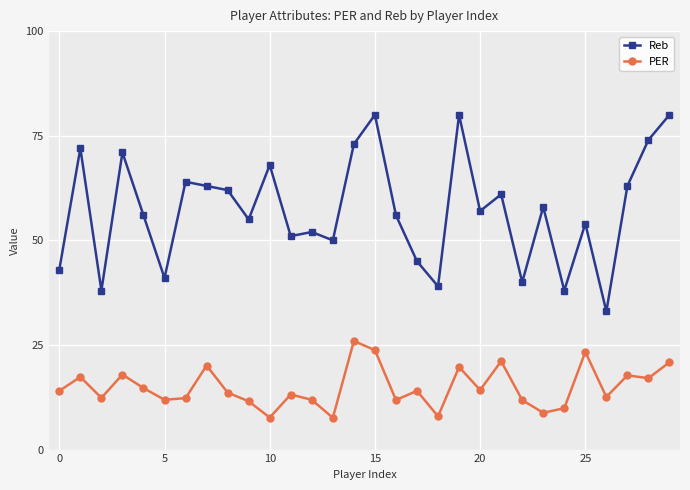

What is the minimum value for Reb?

33.0